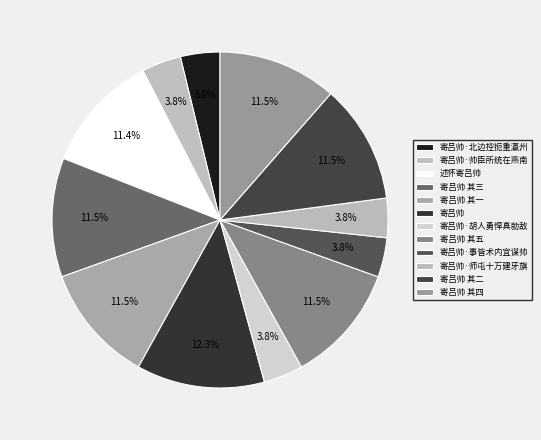

Rank the categories by value from lowest to highest.

寄吕帅·师屯十万建牙旗, 寄吕帅·帅臣所统在燕南, 寄吕帅·北边控扼重瀛州, 寄吕帅·胡人勇悍真勍敌, 寄吕帅·事皆术内宜谋帅, 述怀寄吕帅, 寄吕帅 其一, 寄吕帅 其二, 寄吕帅 其三, 寄吕帅 其四, 寄吕帅 其五, 寄吕帅